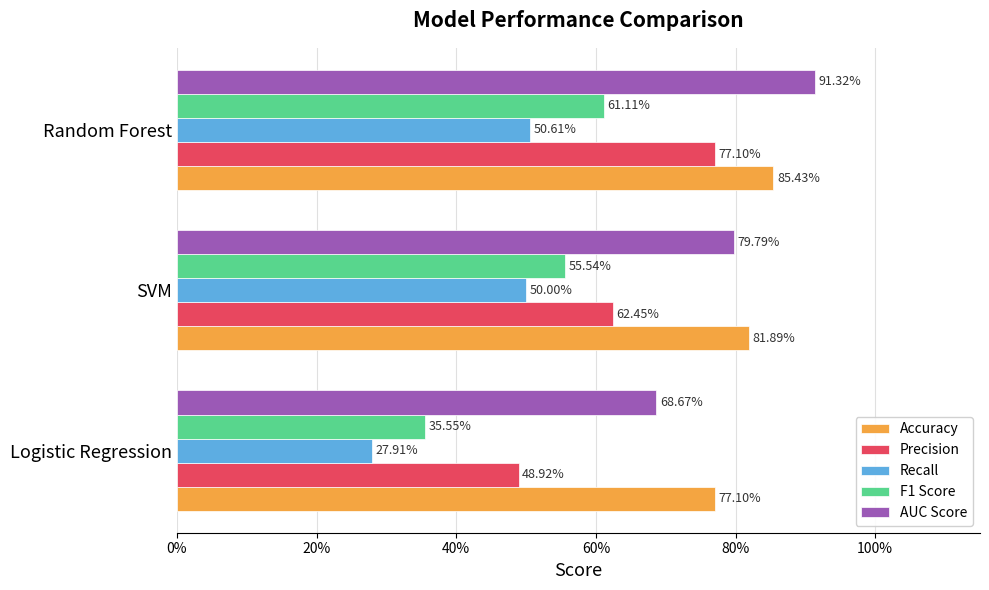

Reading left to right, what are all the values shown in this chart?

Accuracy: 0.8	0.8	0.9
Precision: 0.5	0.6	0.8
Recall: 0.3	0.5	0.5
F1 Score: 0.4	0.6	0.6
AUC Score: 0.7	0.8	0.9